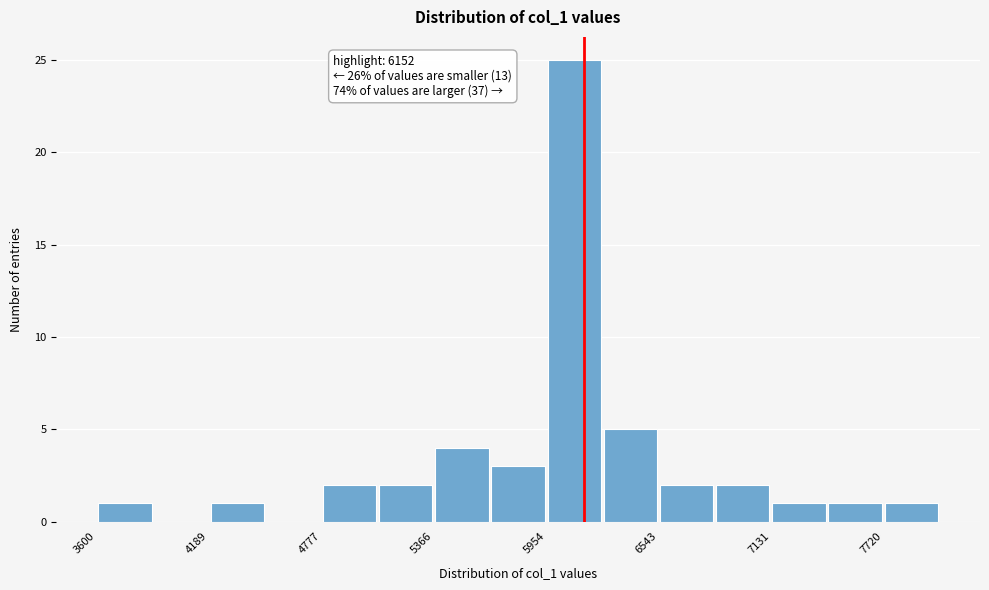

Around what value on the x-axis is the tallest bar? Give the approximate position of its centre, as read against the axis.

6100